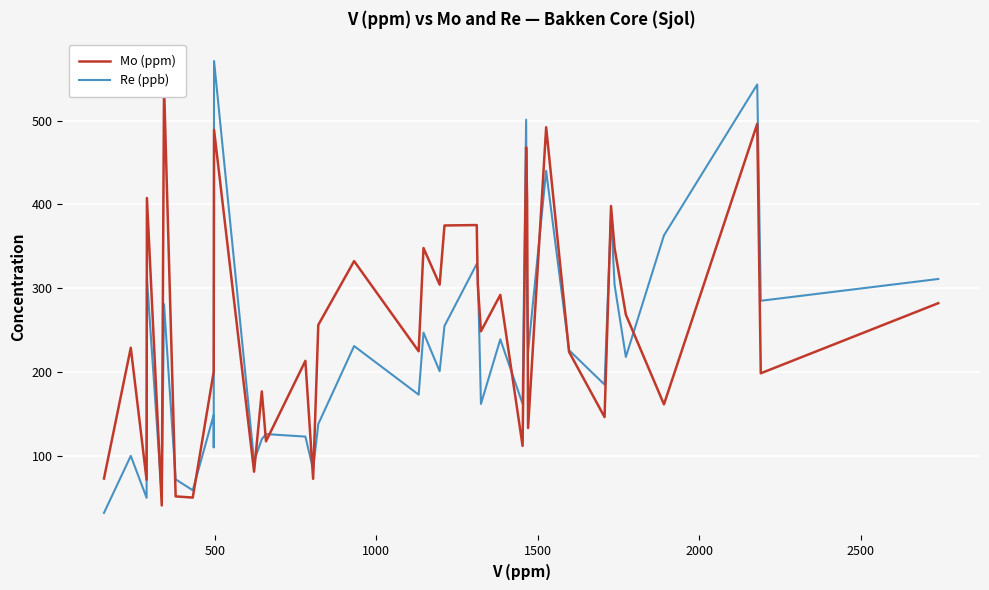

True or false: Re (ppb) has more than 1 interior local peaks.

True